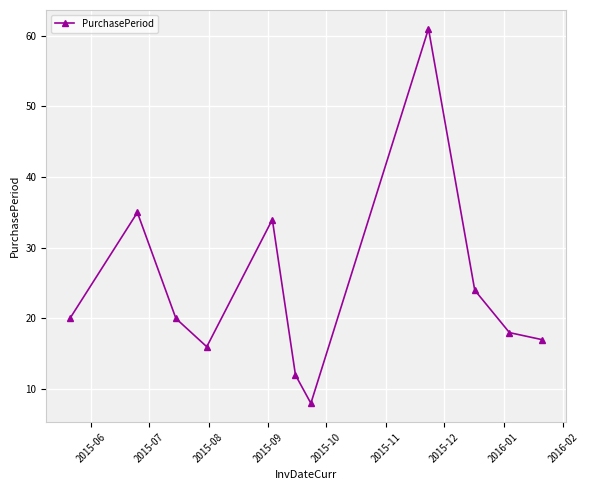

How many points are lower than both their immediate neighbors (excluding endpoints)?

2